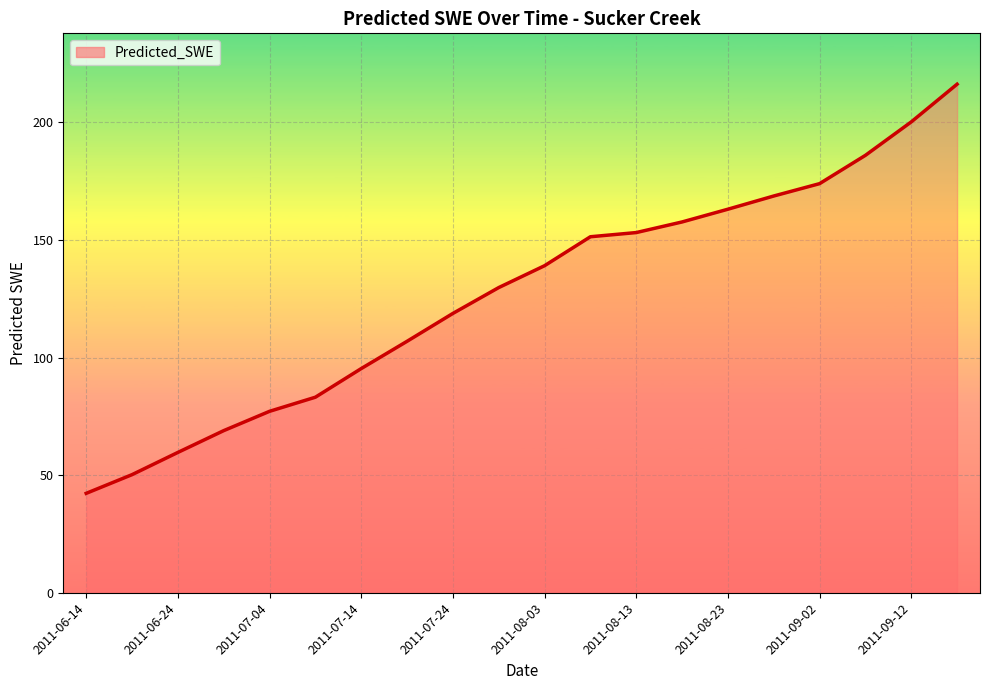

How many lines are shown in the chart?

1